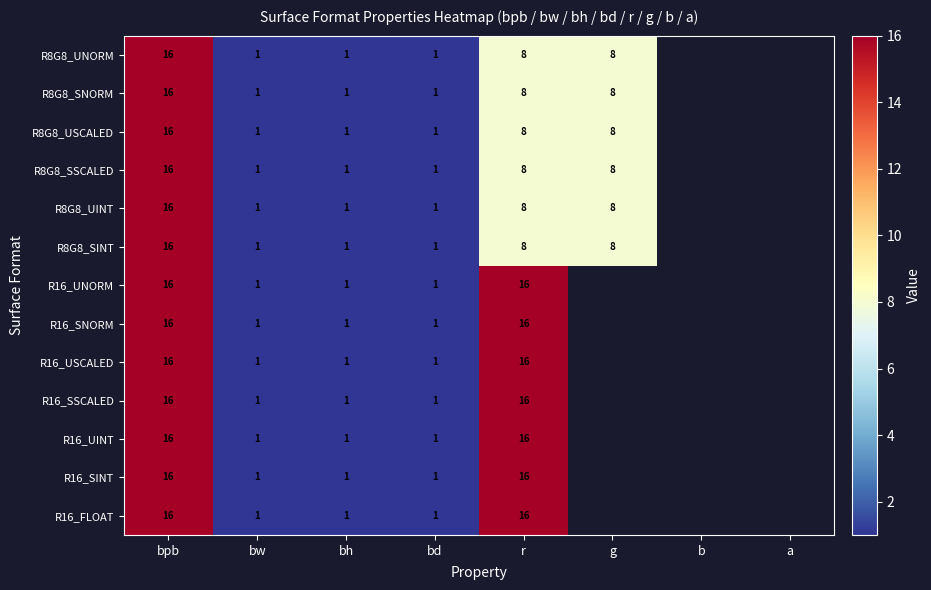

The value of R16_SNORM at bh is 1. True or false?

True